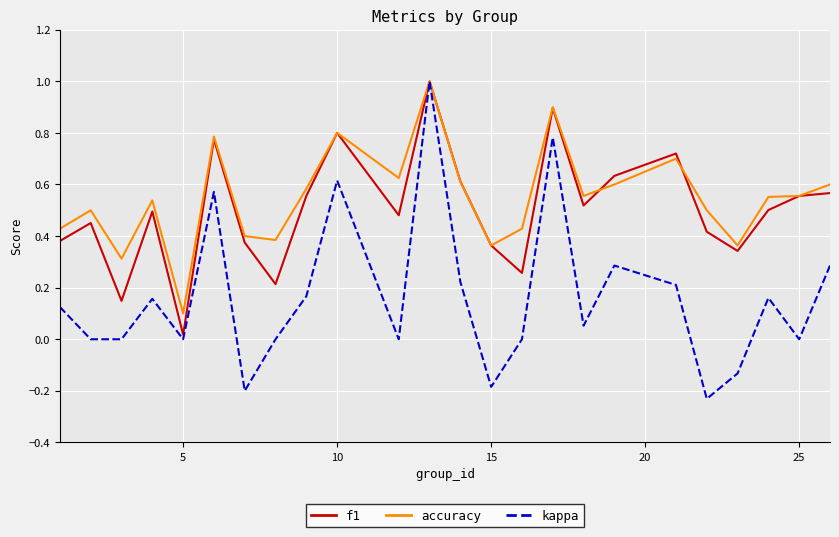

Which series has the largest range (max minus min)?

kappa